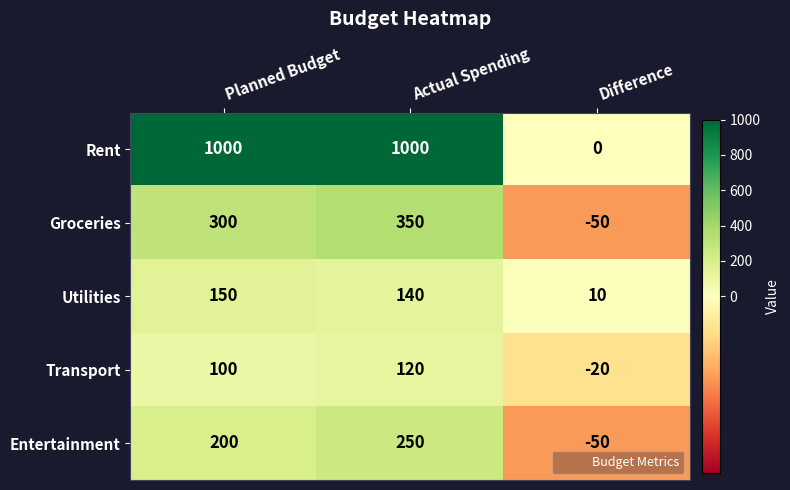

Is it true that Transport equals 120 at Actual Spending?

True